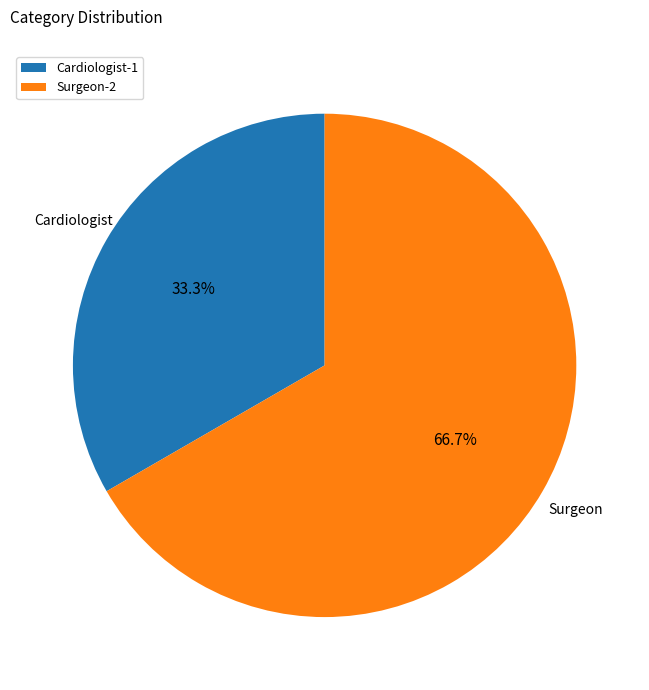

Count the number of slices in the pie.

2